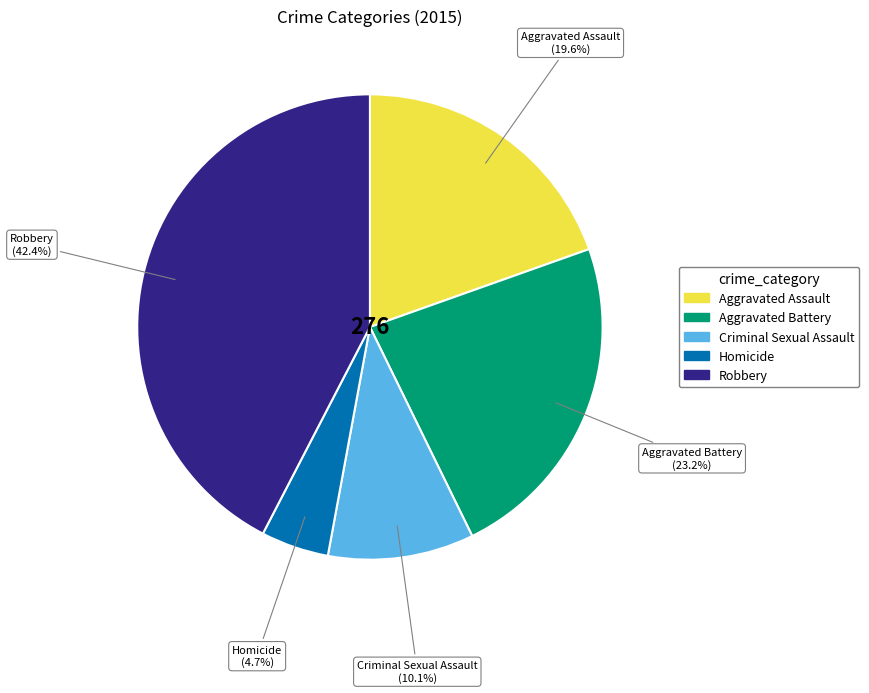

What percentage is the Criminal Sexual Assault slice, to the nearest percent?

10%